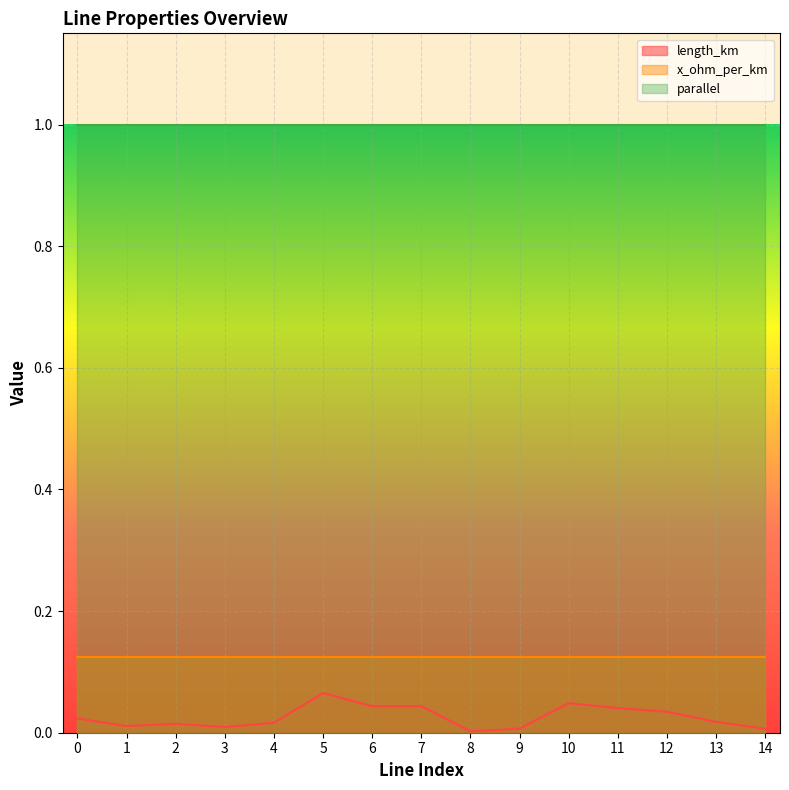

True or false: parallel has more than 1 points higher than both neighbors.

False